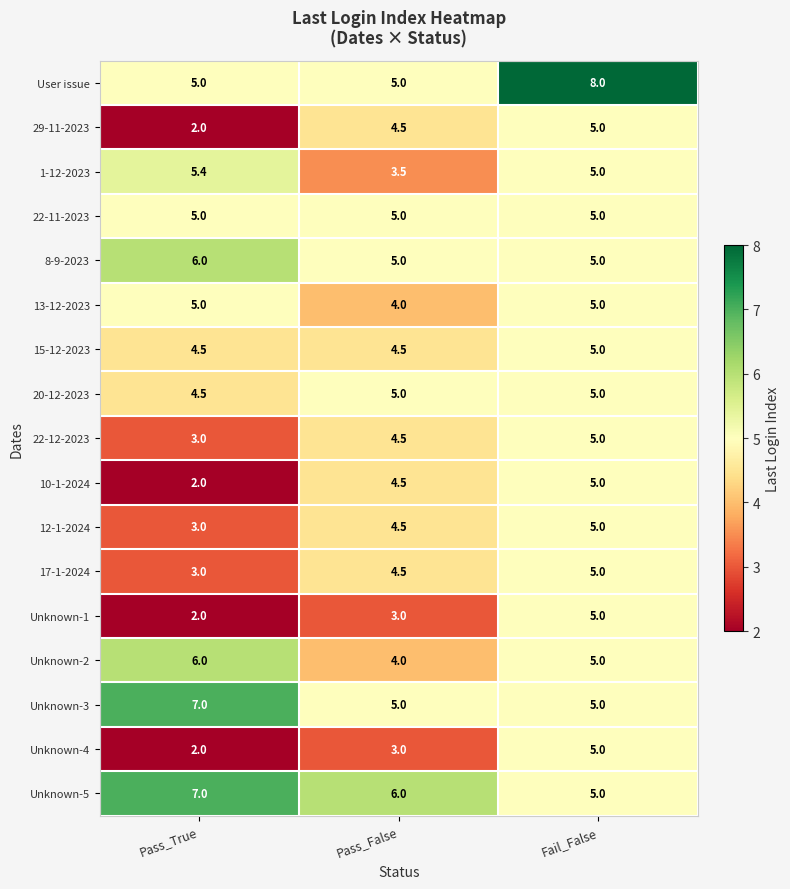

What is the total value across all series at Pass_False?

75.5